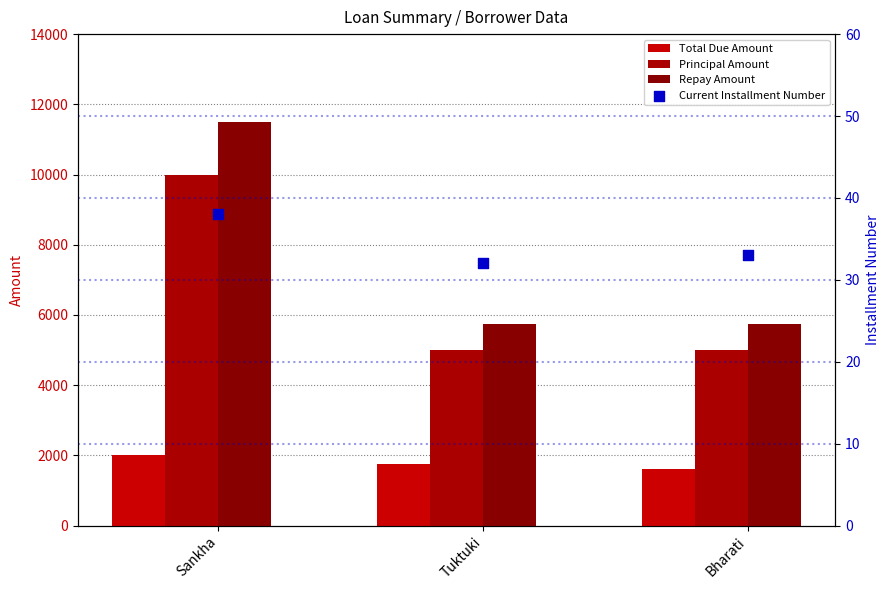

Which series has the widest spread of Y values?

Repay Amount